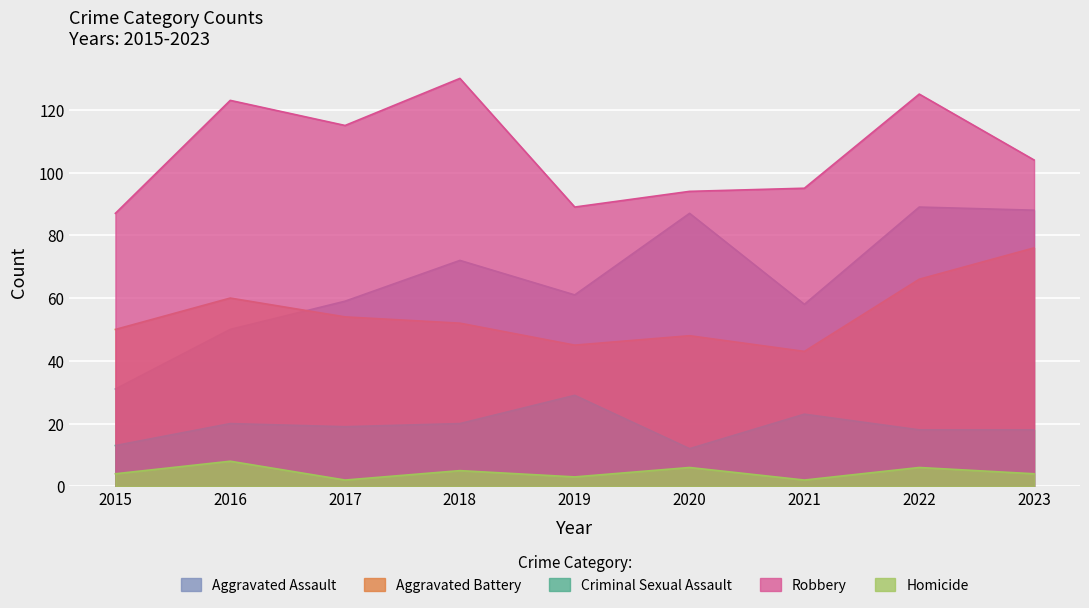

Where is the first local maximum for Robbery?

2016